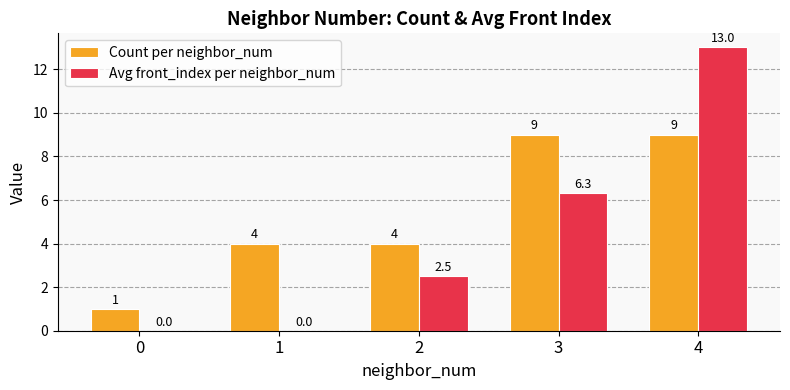

What is the sum of all Count per neighbor_num values?

27.0